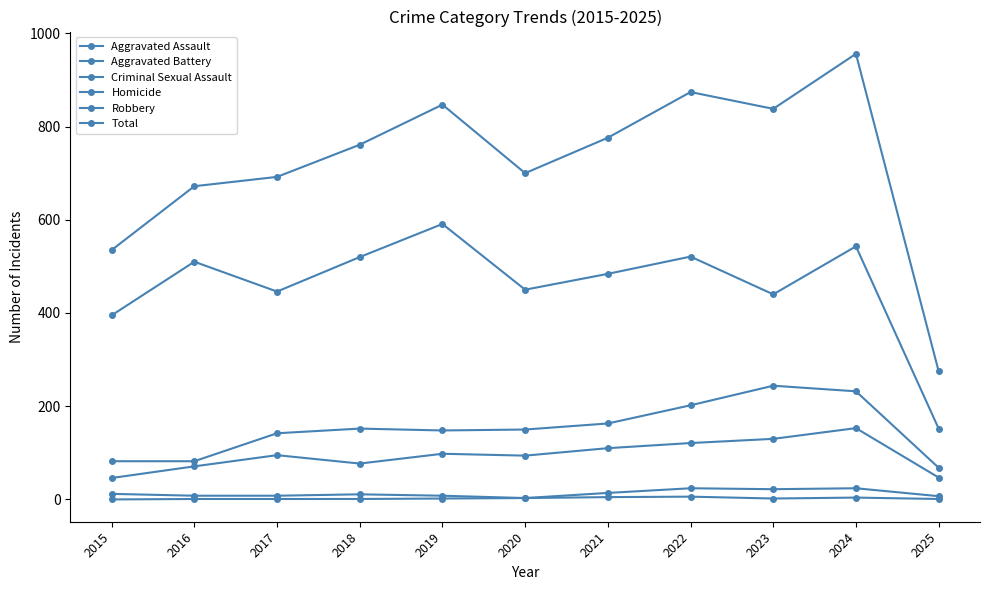

What is the minimum value for Aggravated Battery?

68